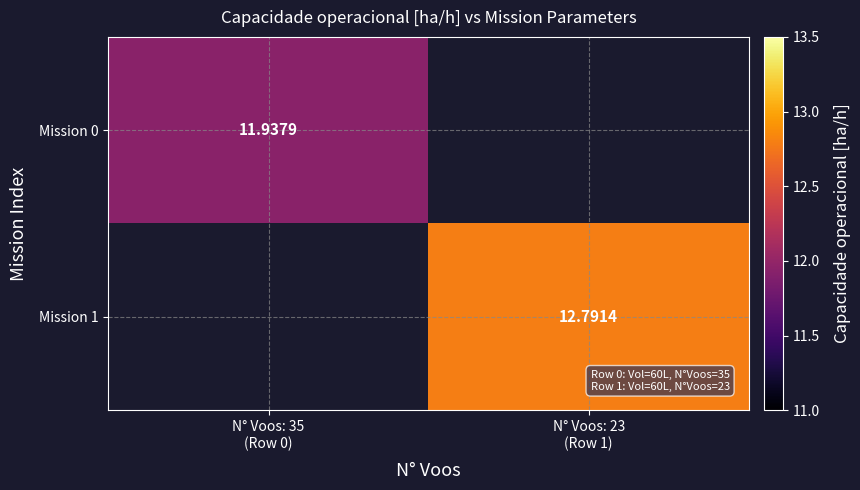

Rank the series at N° Voos: 23 (Row 1) from lowest to highest value.

Mission 0, Mission 1